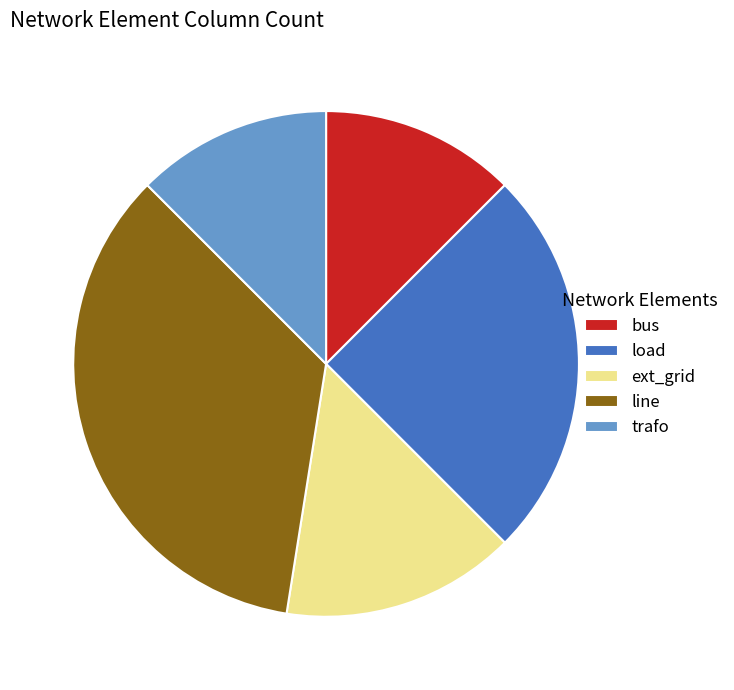

The load slice represents 25% of the pie. True or false?

True